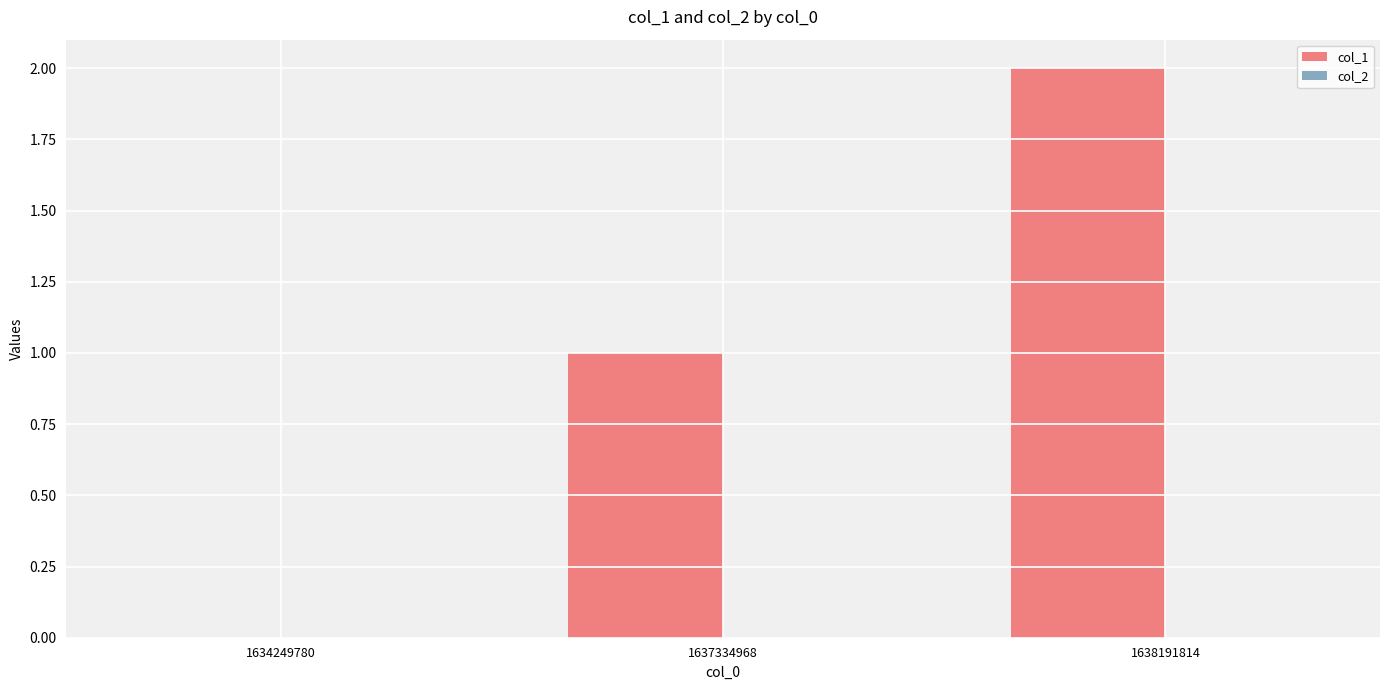

Between 1638191814 and 1634249780, which is larger?

1638191814